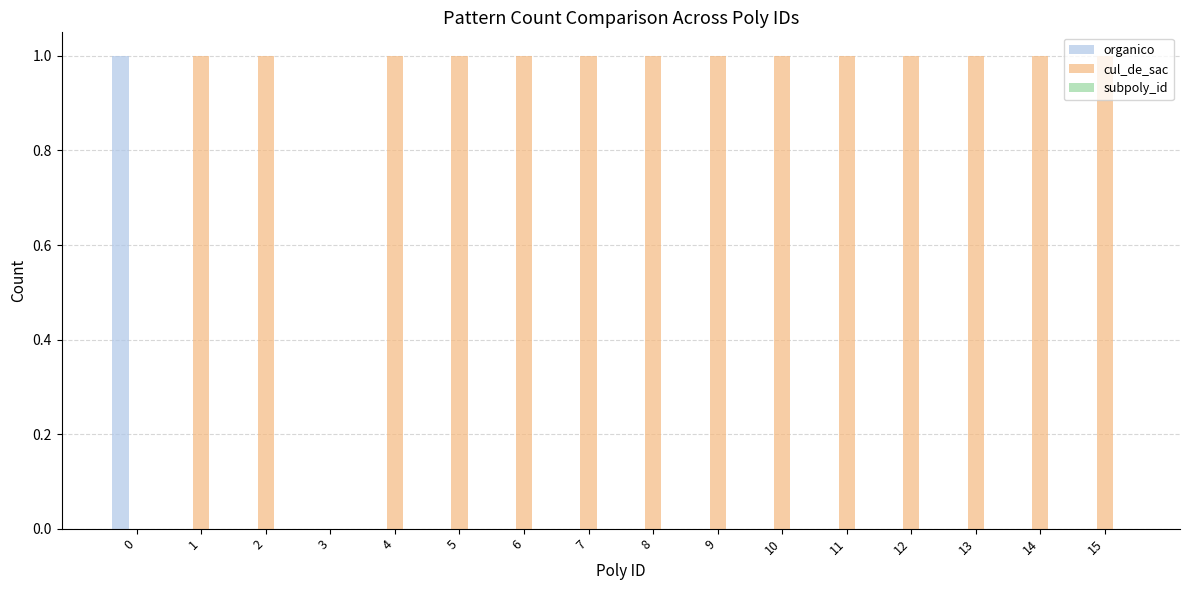

How many groups of bars are there?

16